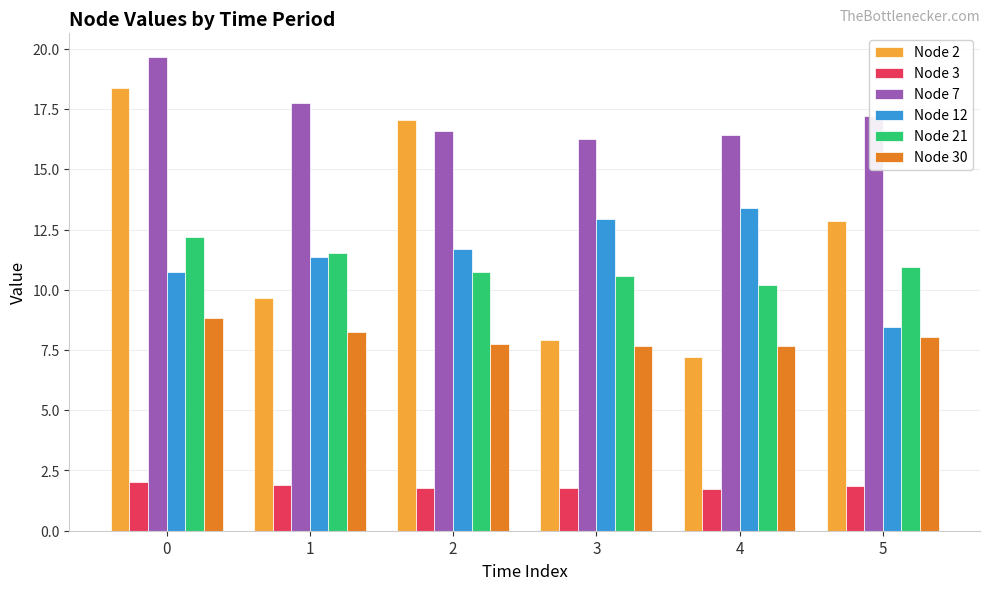

The Node 12 series shows 4.6 at 1. True or false?

False